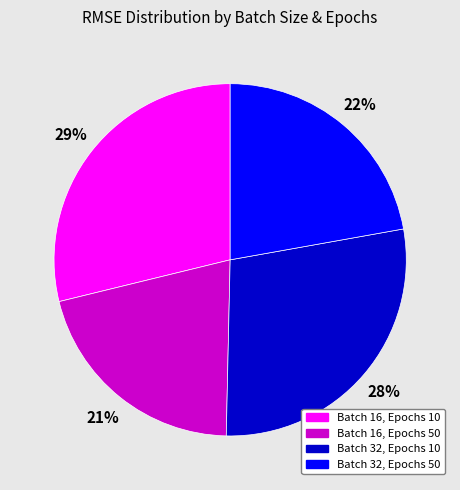

Combined, do Batch 32, Epochs 50 and Batch 16, Epochs 10 account for over 50%?

Yes